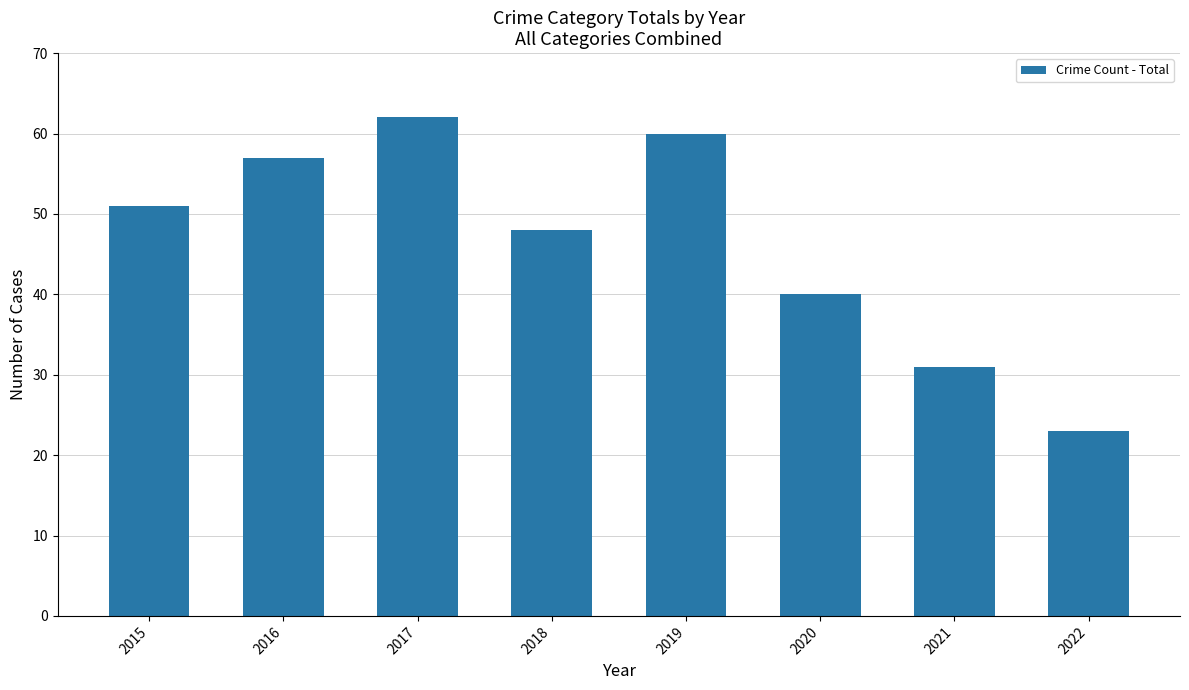

Approximately how many times larger is the value at 2019 compared to 2017?

1.0